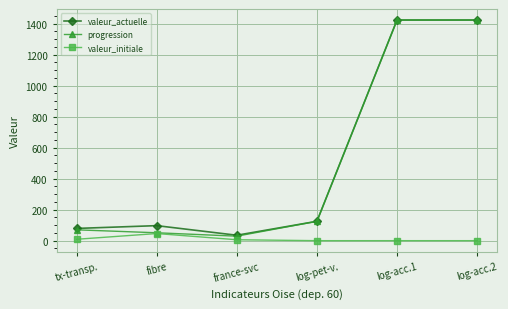

What position from the right is log-acc.2?

1